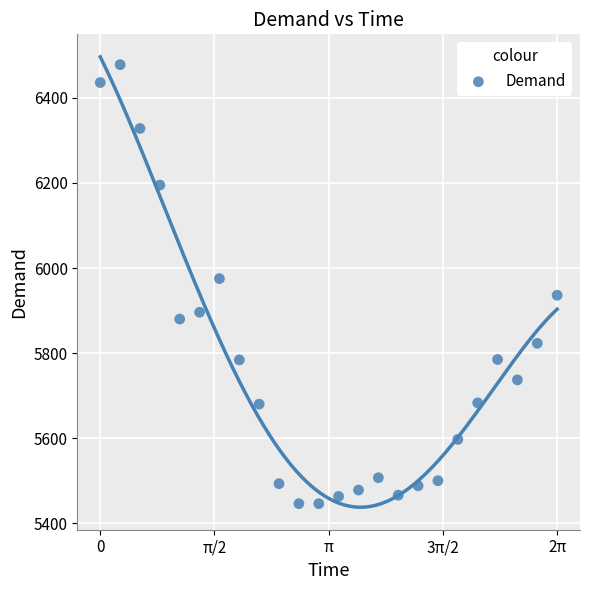

What is the range of Y values (max minus min)?

1032